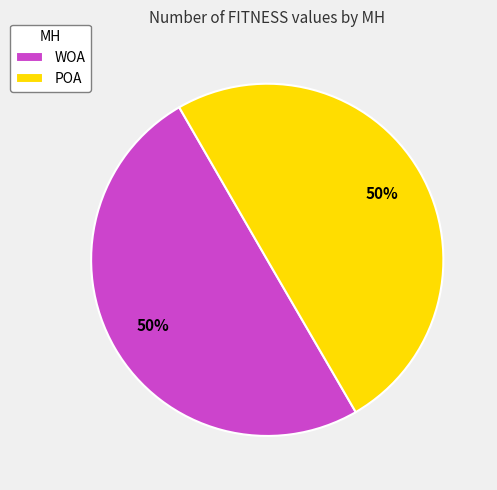

Combined, do WOA and POA account for over 50%?

Yes